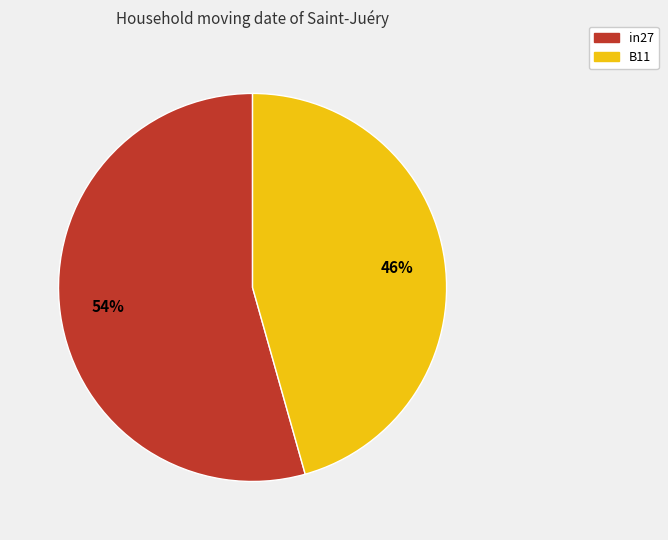

To the nearest percent, what is the average slice percentage?

50%